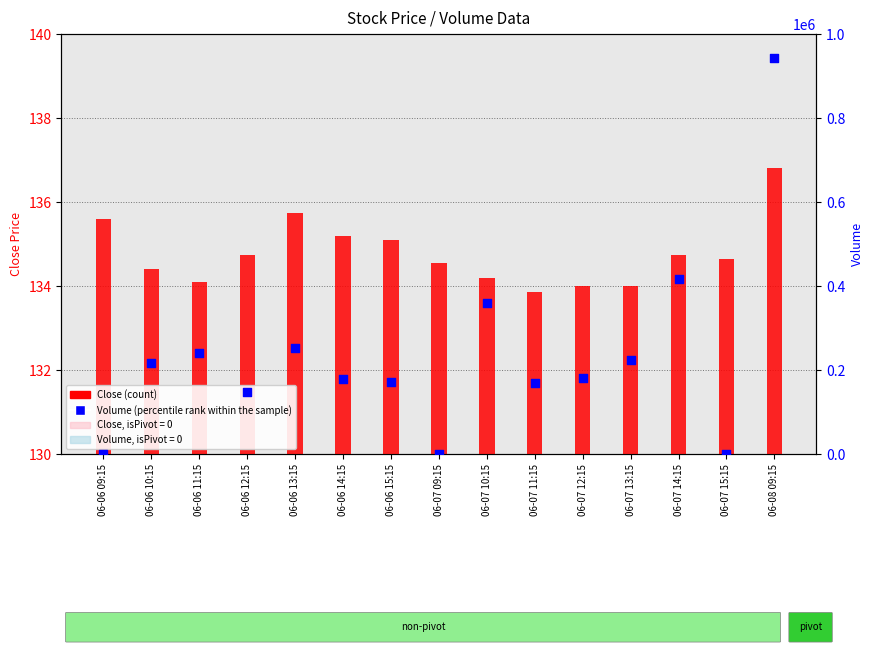

At how many categories does at least one series exceed 774941?

1